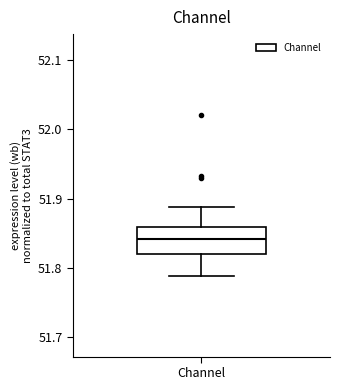

Where does the lower whisker of the box for Channel end on the y-axis? The values are not printed on the chart, so give them approximately, as read against the axis.

51.79